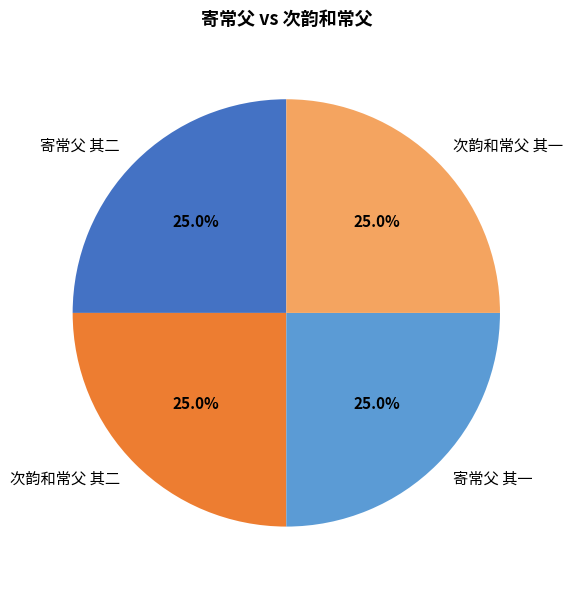

To the nearest percent, what portion does 寄常父 其二 represent?

25%